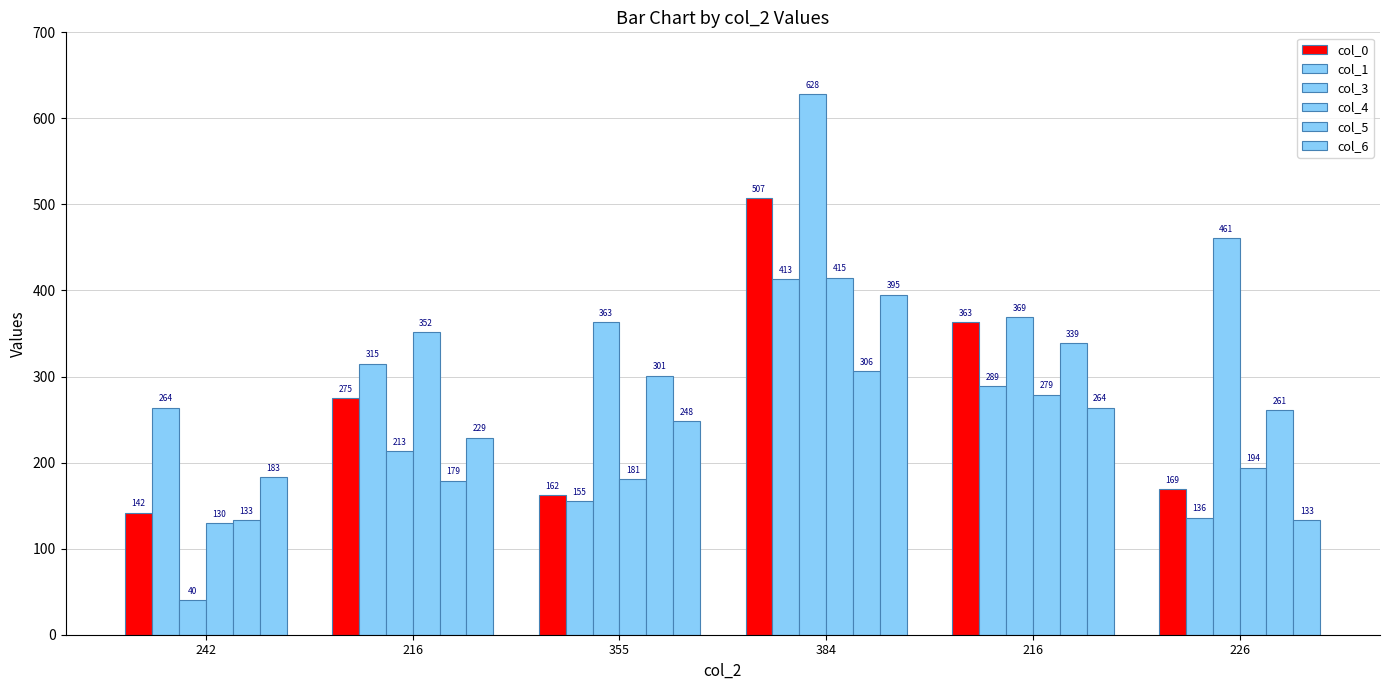

The col_6 series shows 146 at 216. True or false?

False